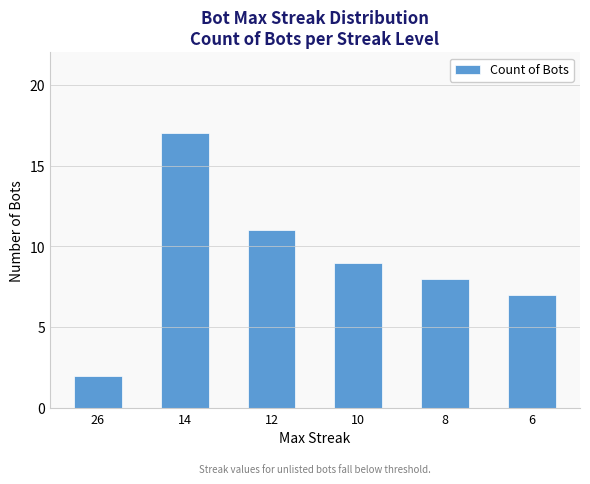

List the labels in order of value, smallest first.

26, 6, 8, 10, 12, 14